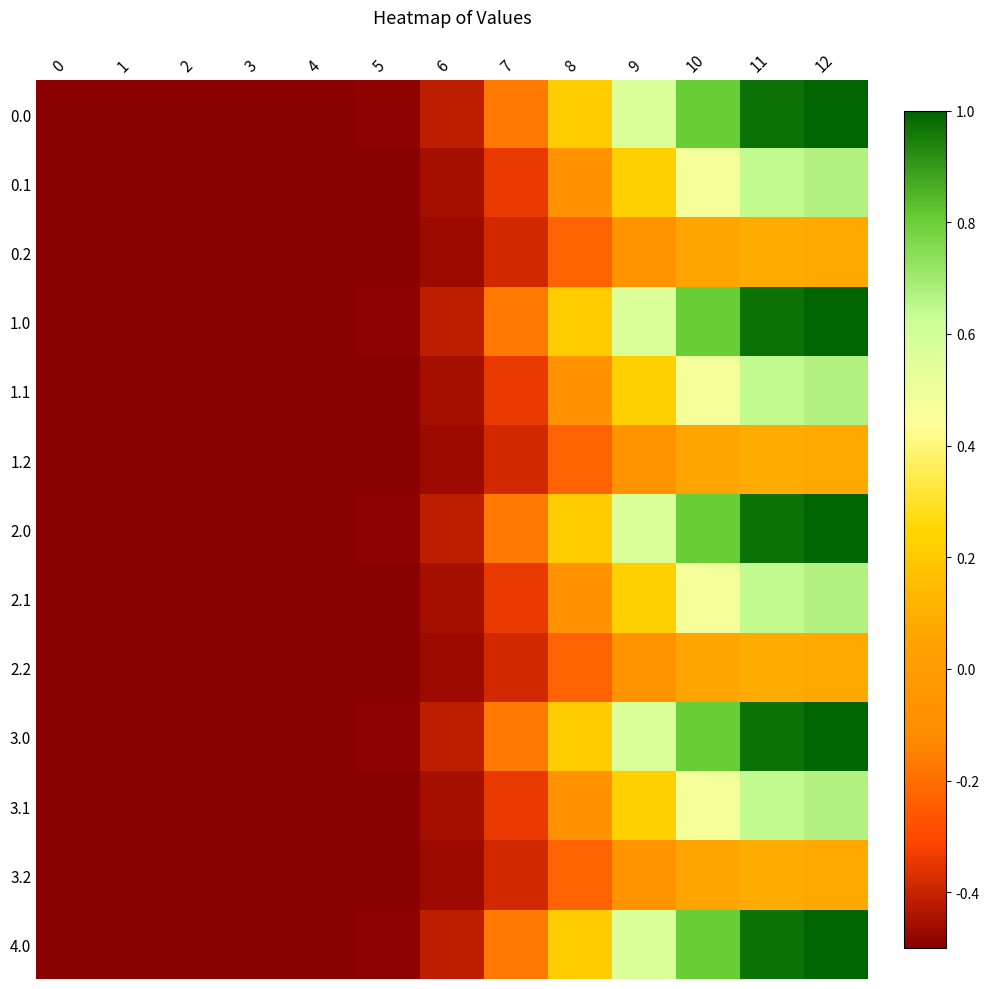

List the series in order of their peak value, highest first.

0.0, 1.0, 2.0, 3.0, 4.0, 0.1, 1.1, 2.1, 3.1, 0.2, 1.2, 2.2, 3.2